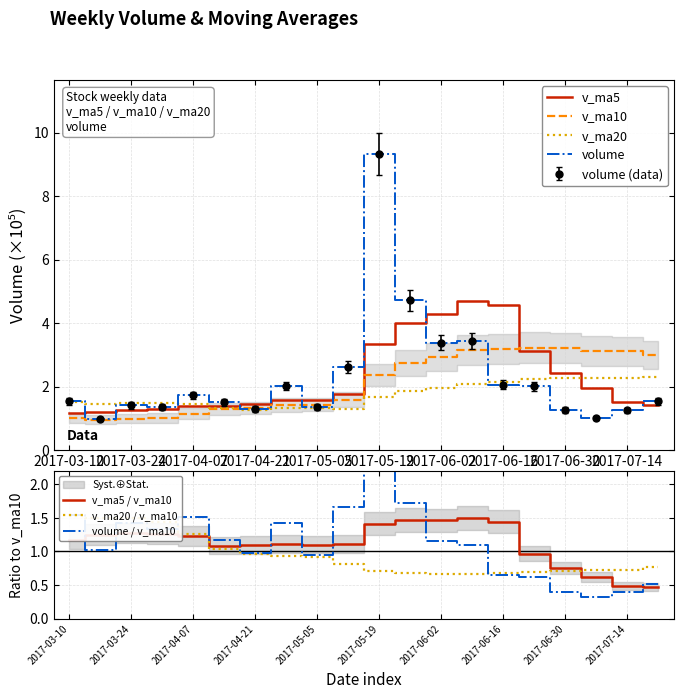

Where is the first local maximum for volume?

2017-03-24